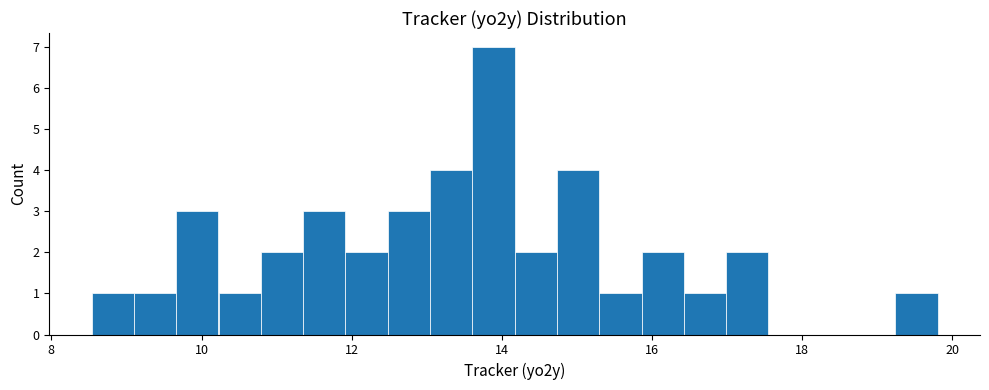

Read against the x-axis, roughly where is the centre of the tallest bar?

13.8